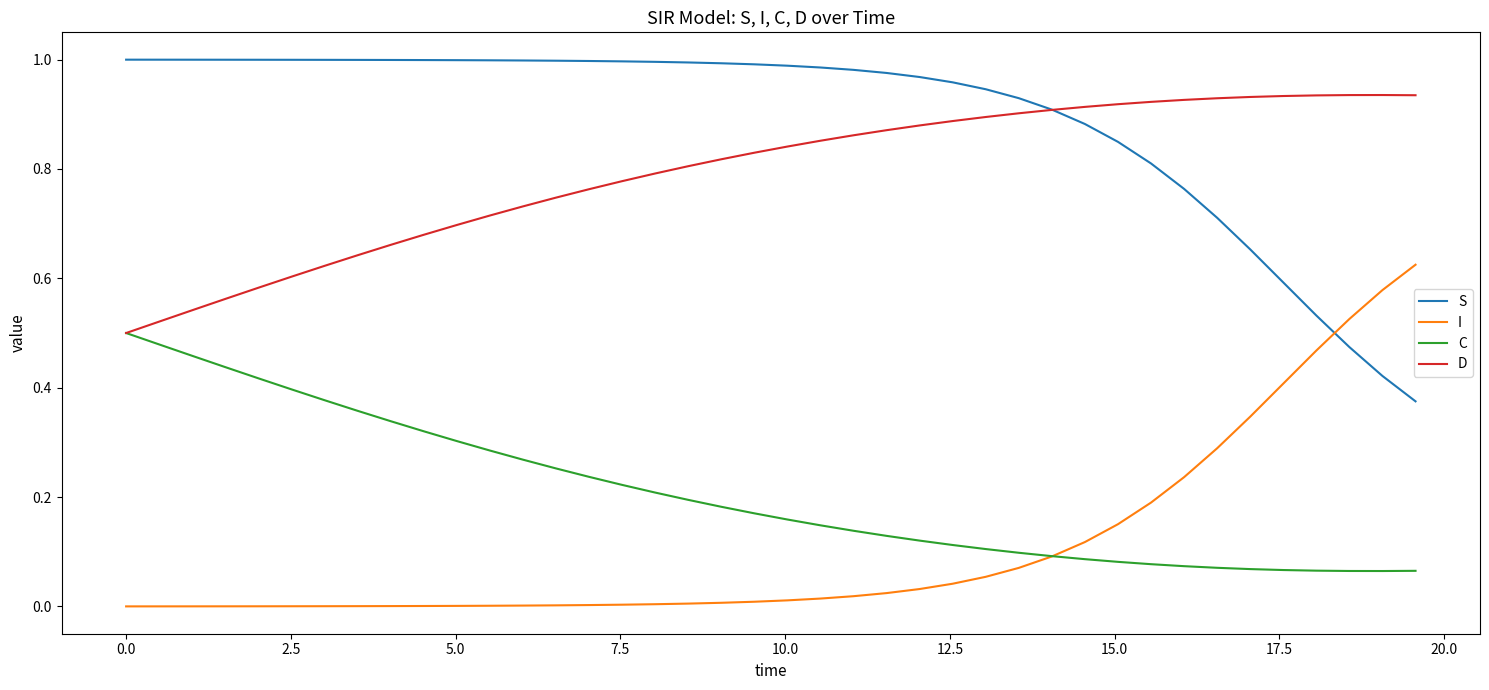

Which series has the largest total across all categories?

S